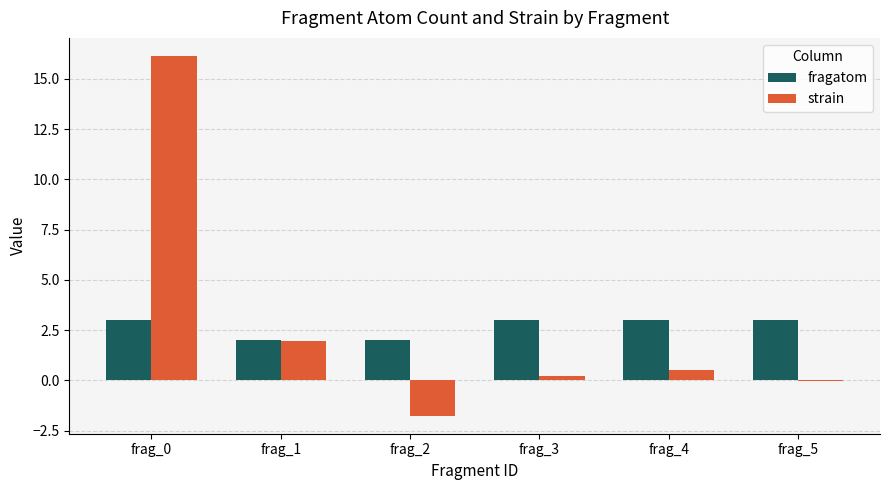

What is the sum of all strain values?

17.0